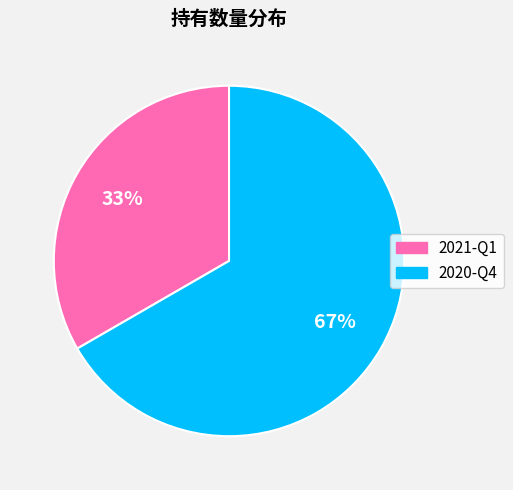

Which category has the biggest portion of the pie?

2020-Q4